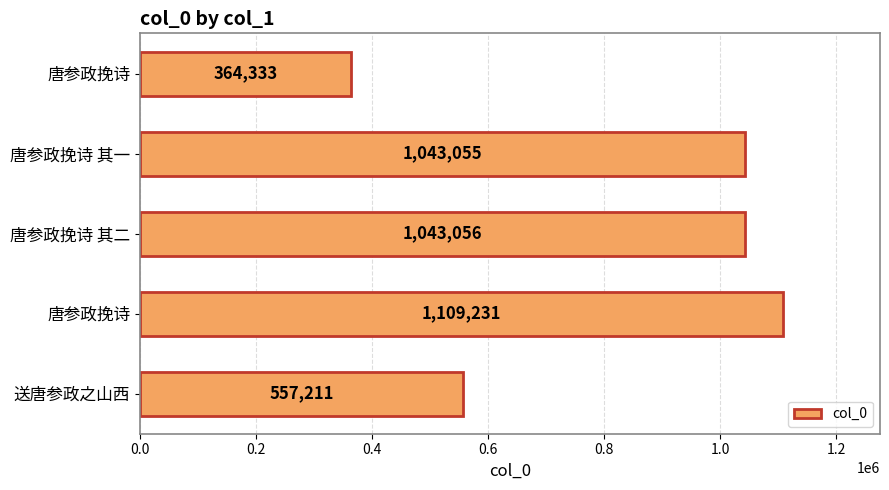

How many bars are there in total?

5